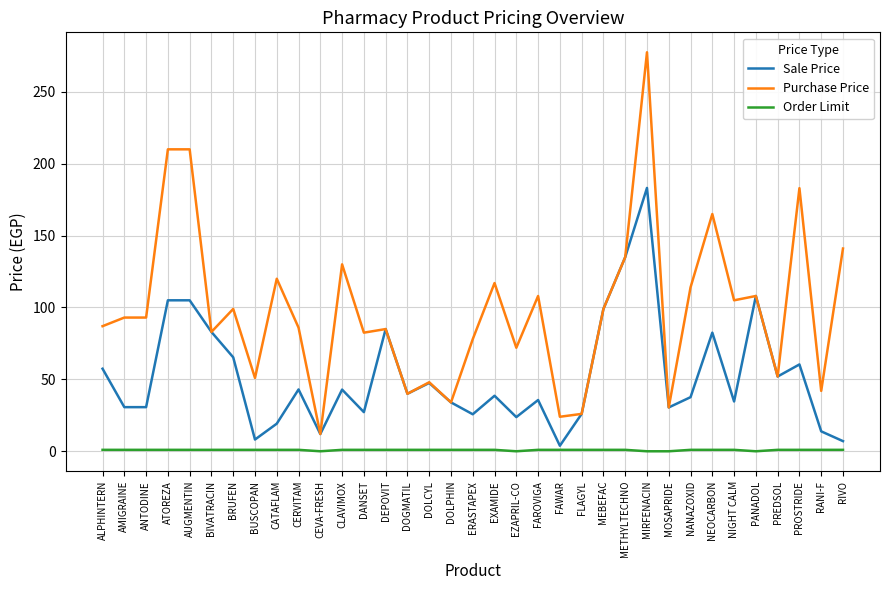

What are all the series names shown in the legend?

Sale Price, Purchase Price, Order Limit